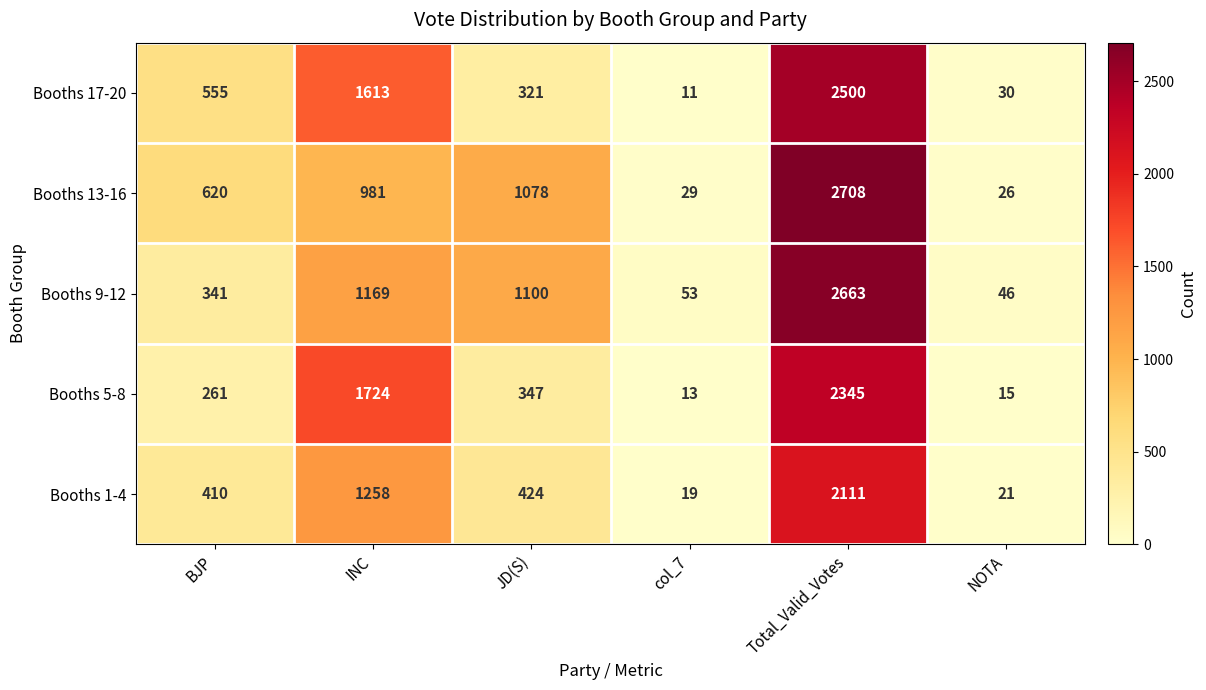

Where does the Booths 9-12 series first go above 1100?

INC